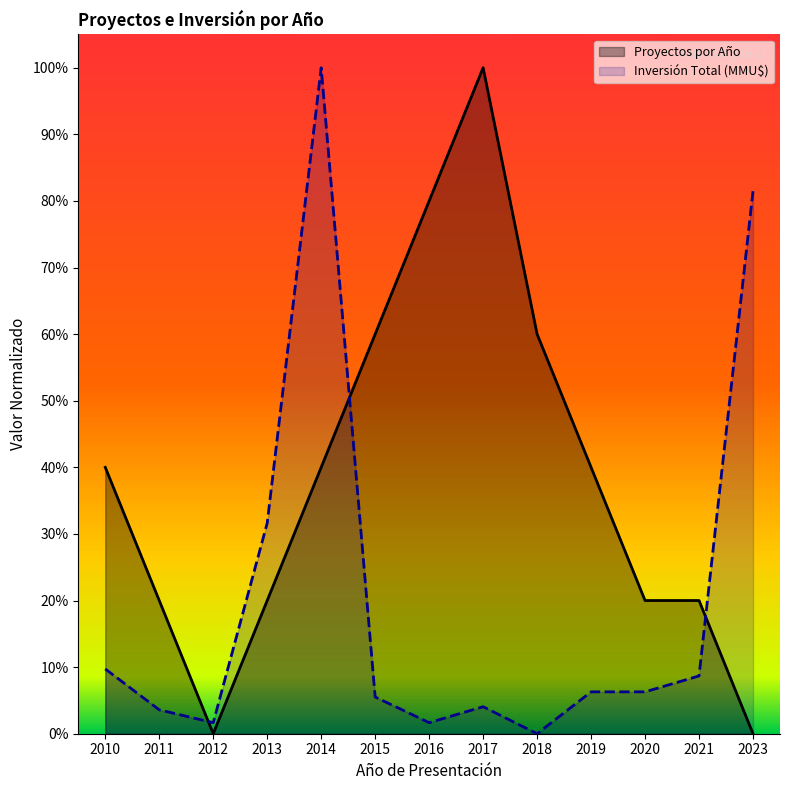

What are all the series names shown in the legend?

Proyectos por Año, Inversión Total (MMU$)